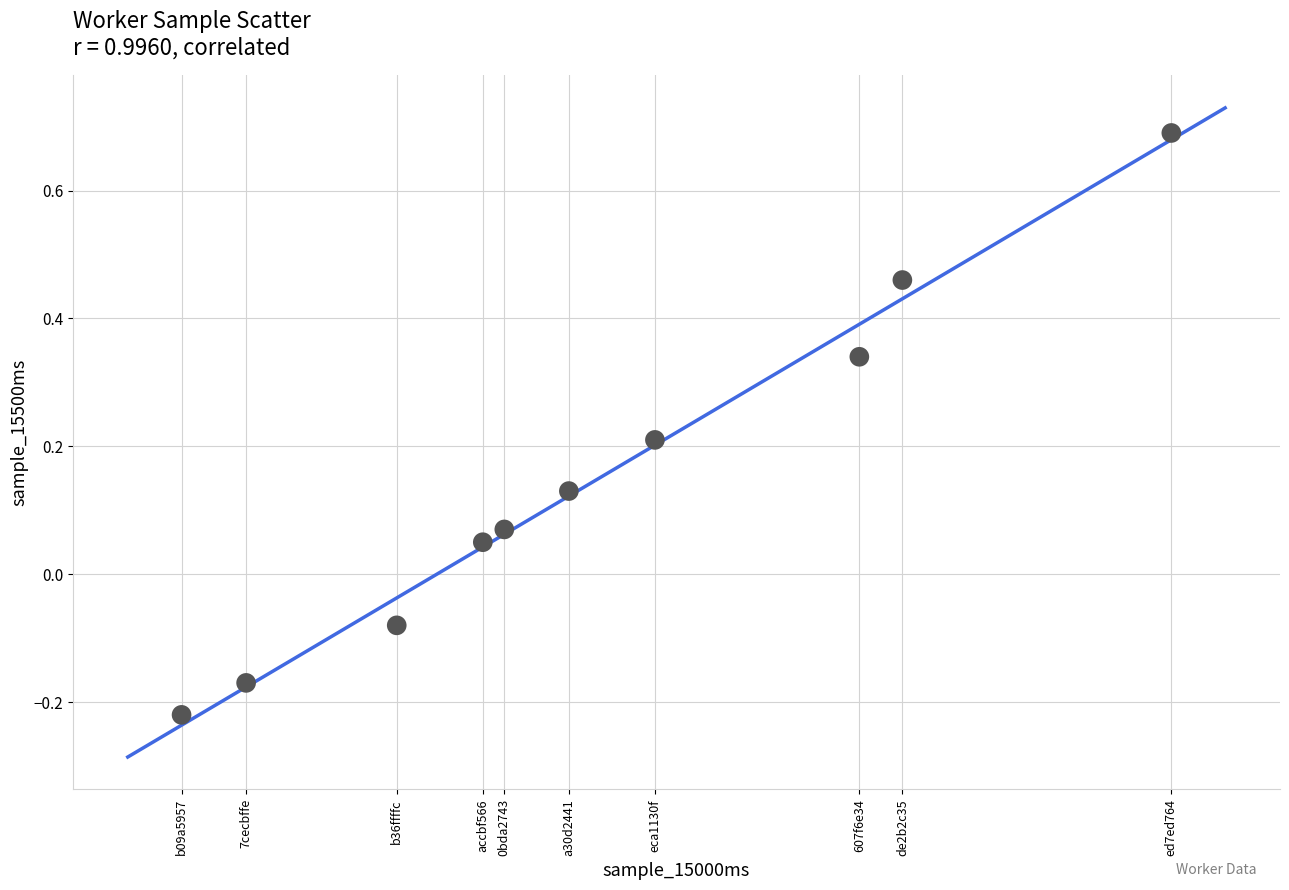

What is the range of Y values (max minus min)?

0.9